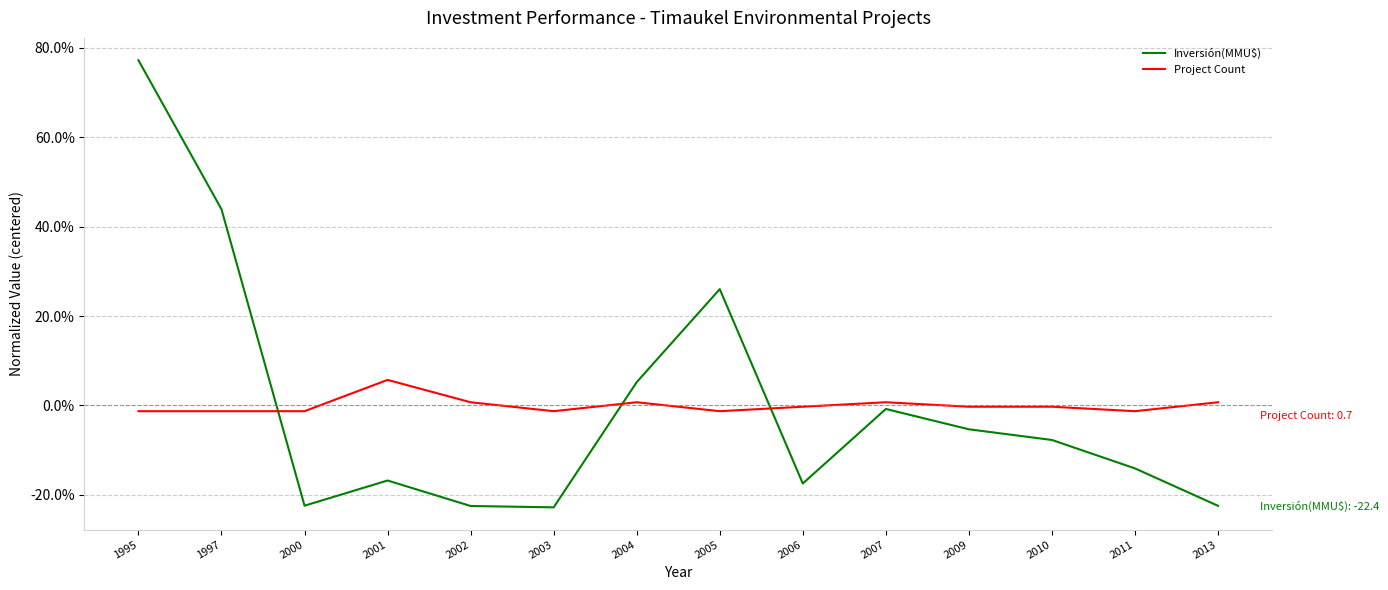

How many intersections are there between Project Count and Inversión(MMU$)?

3